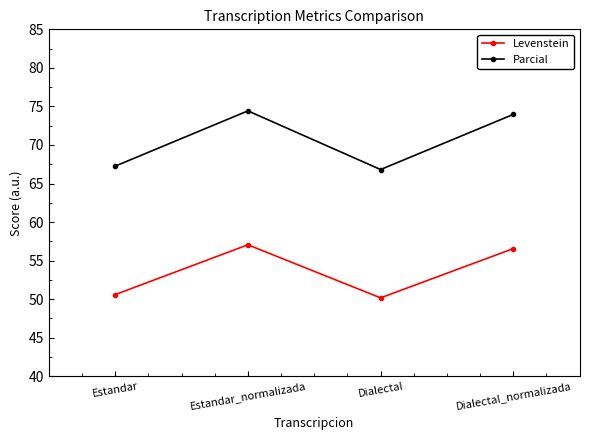

Which series has the largest range (max minus min)?

Parcial